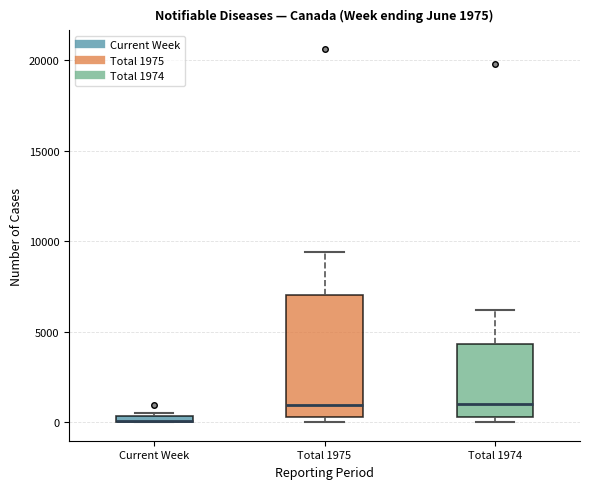

Which box is the tallest, from its lower edge to its upper edge?

Total 1975